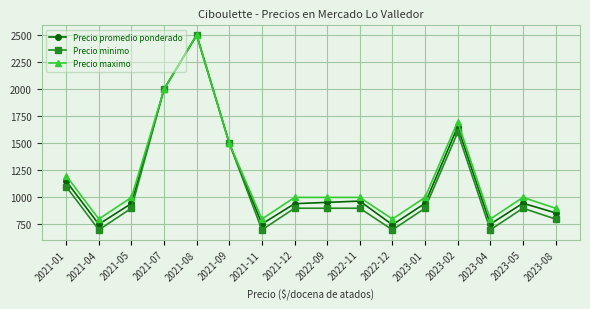

What is the spread (max minus min) of values at 2023-08?

100